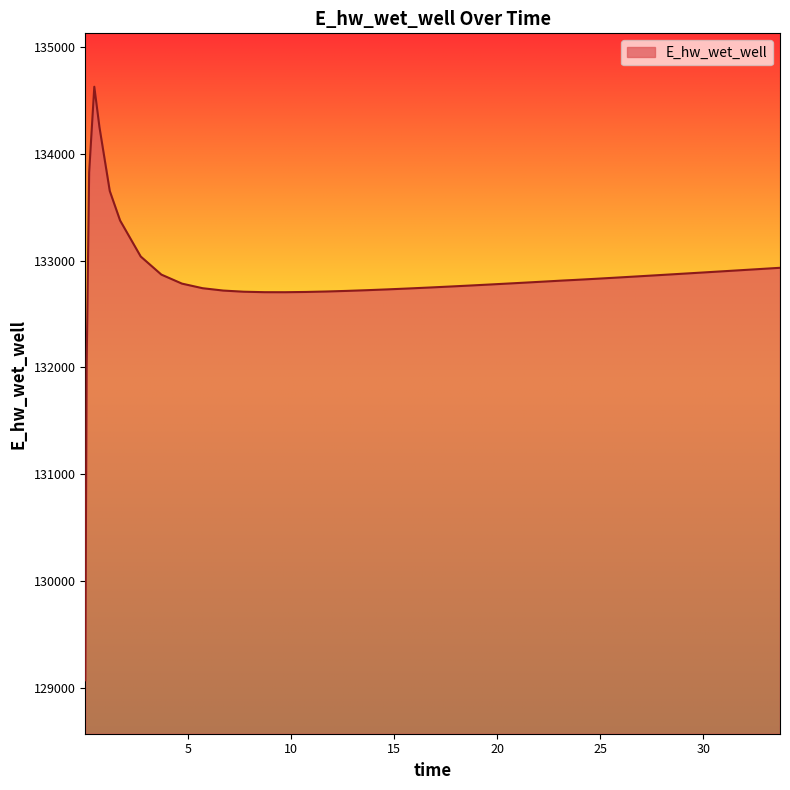

What is the greatest value displayed?

134628.0